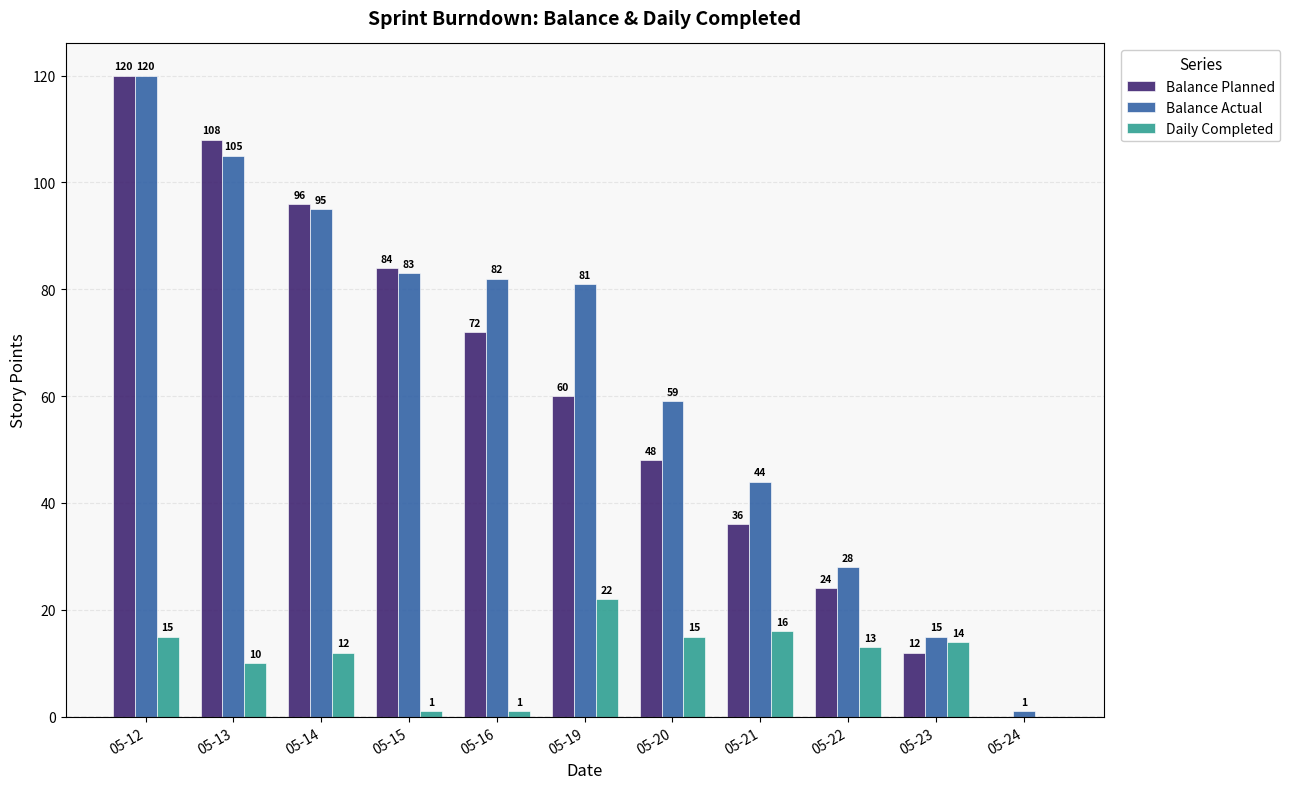

What is the maximum value for Balance Planned?

120